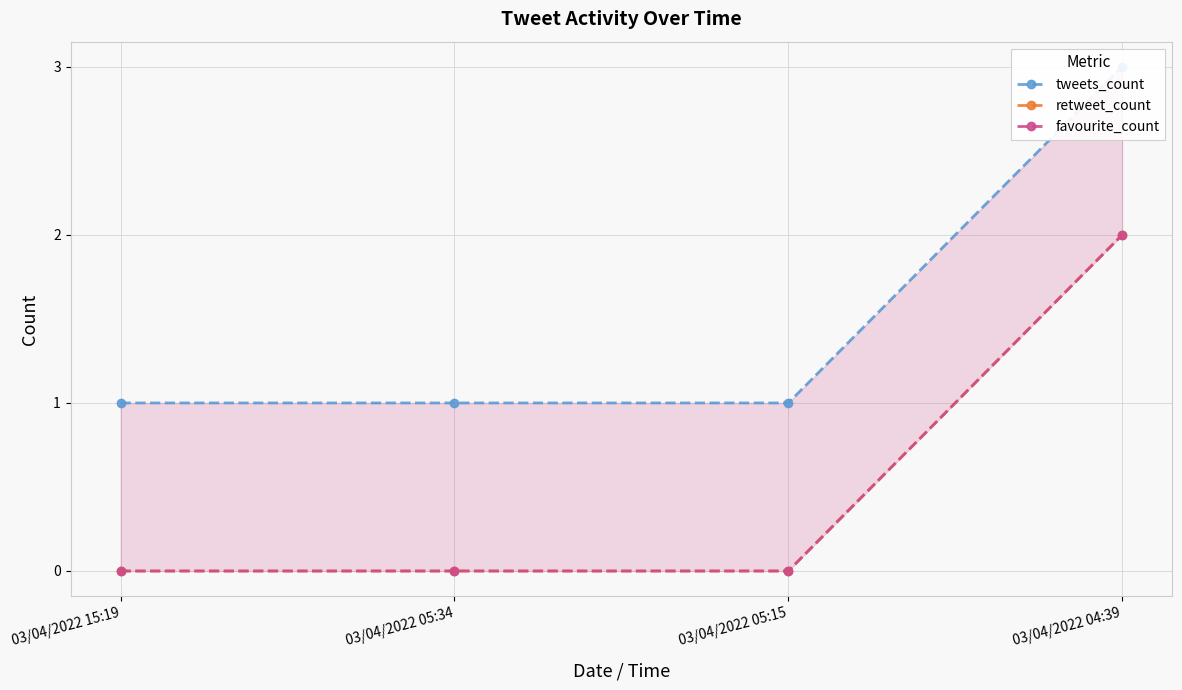

Is the value of tweets_count at 03/04/2022 05:34 greater than the value of favourite_count at 03/04/2022 05:15?

Yes